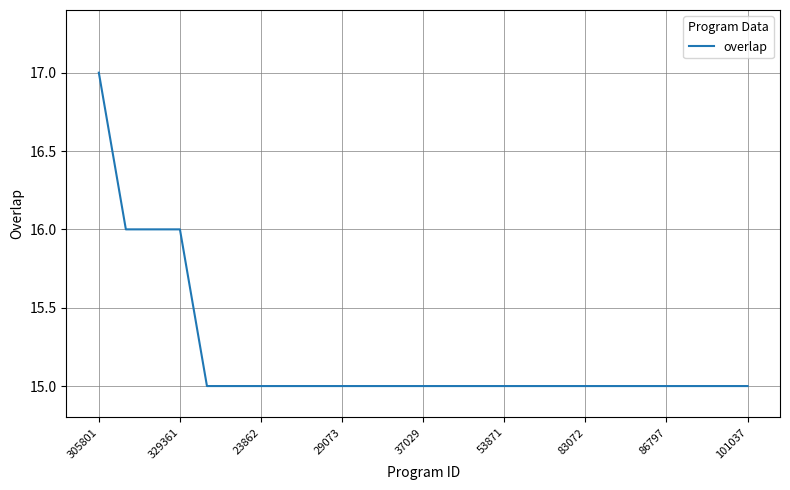

Reading left to right, list all the values displayed in this chart.

17	16	16	16	15	15	15	15	15	15	15	15	15	15	15	15	15	15	15	15	15	15	15	15	15